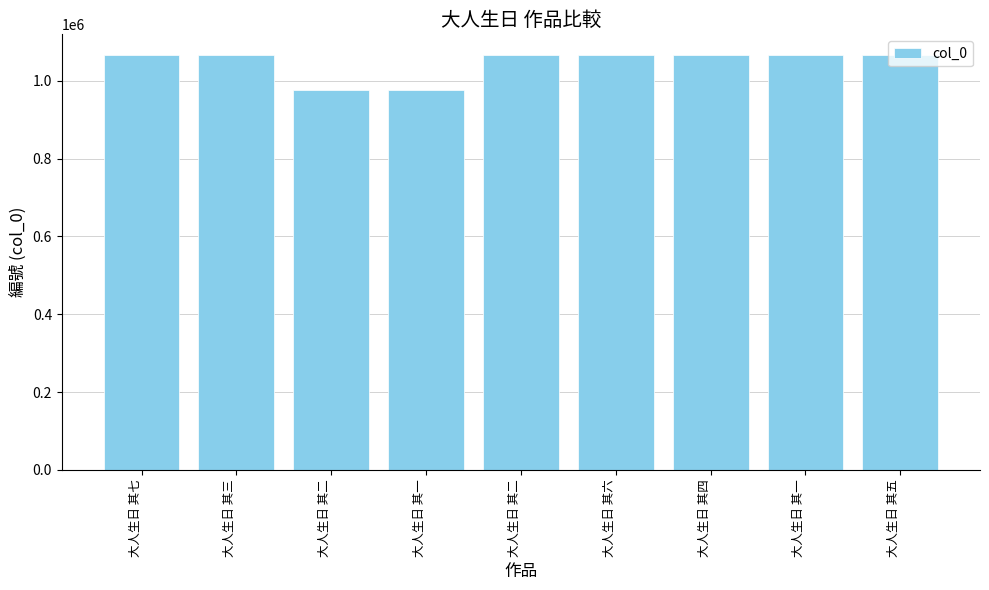

Is it true that the value at 大人生日 其二 is 1065869?

True